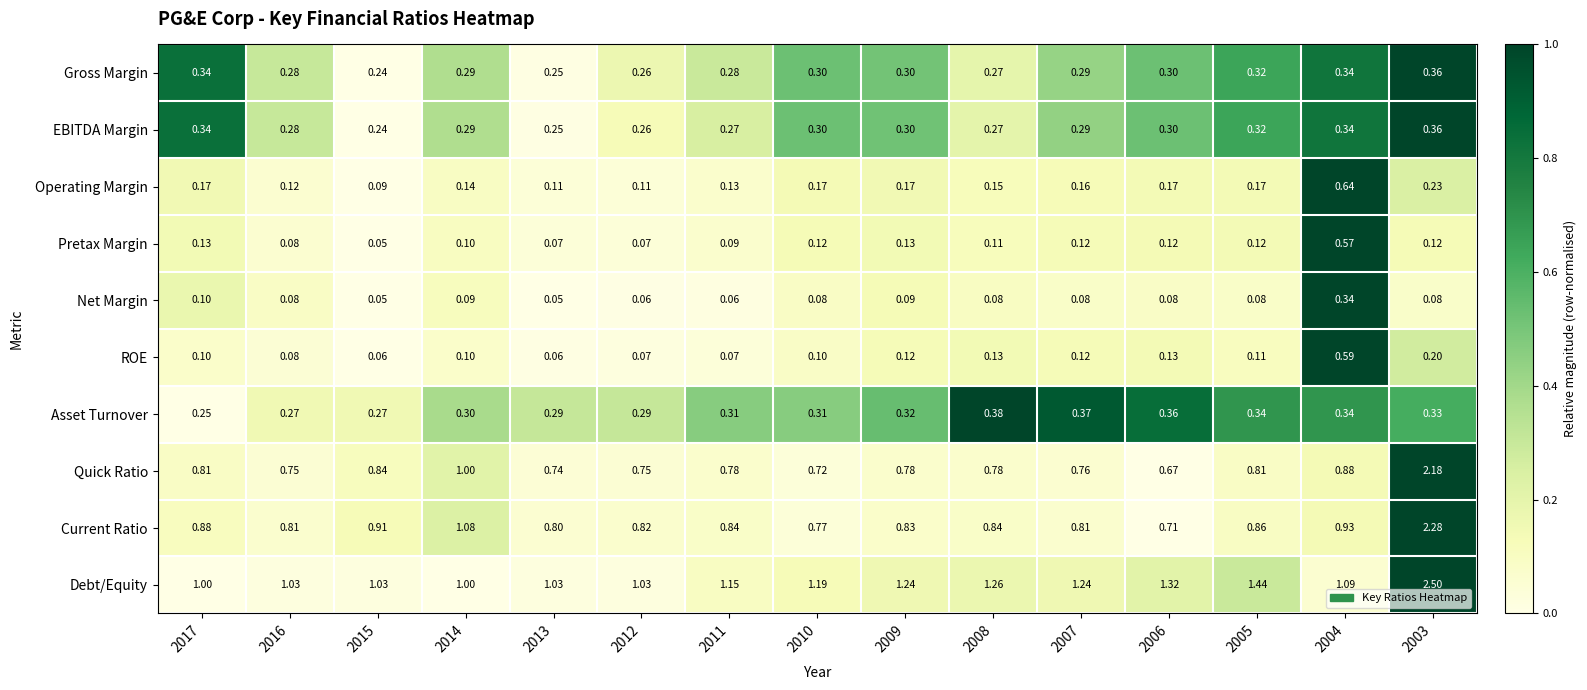

Between 2011 and 2005, which series saw the biggest shift?

Debt/Equity